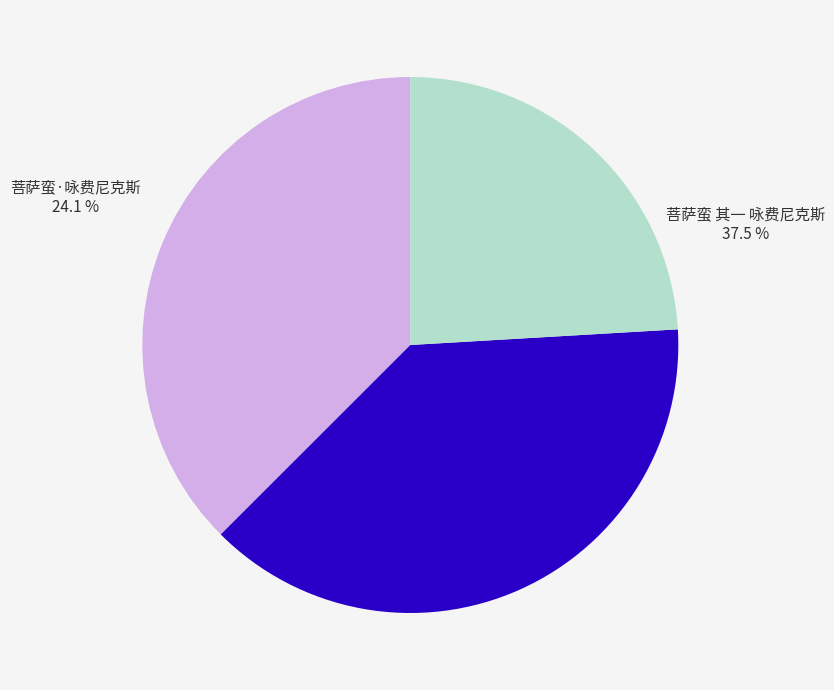

To the nearest percent, what is the average slice percentage?

33%